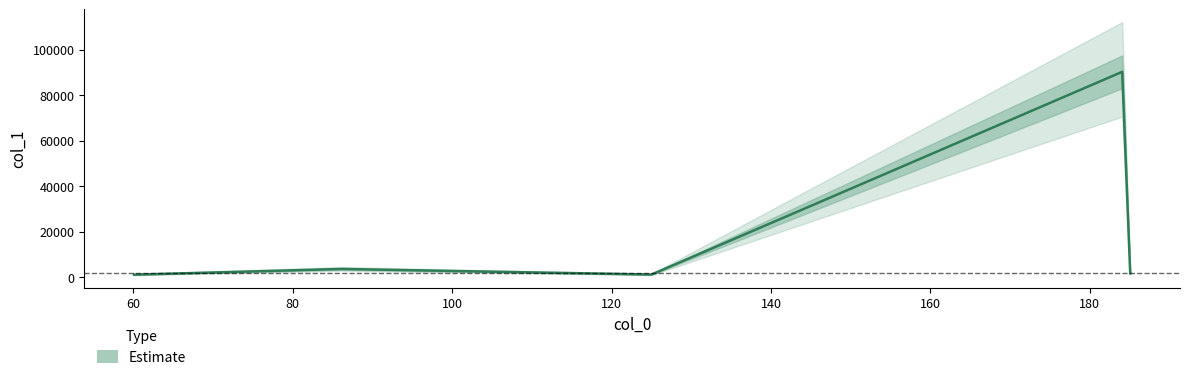

What is the ratio of the value at 60.08079528808594 to the value at 185.07614135742188?

0.6